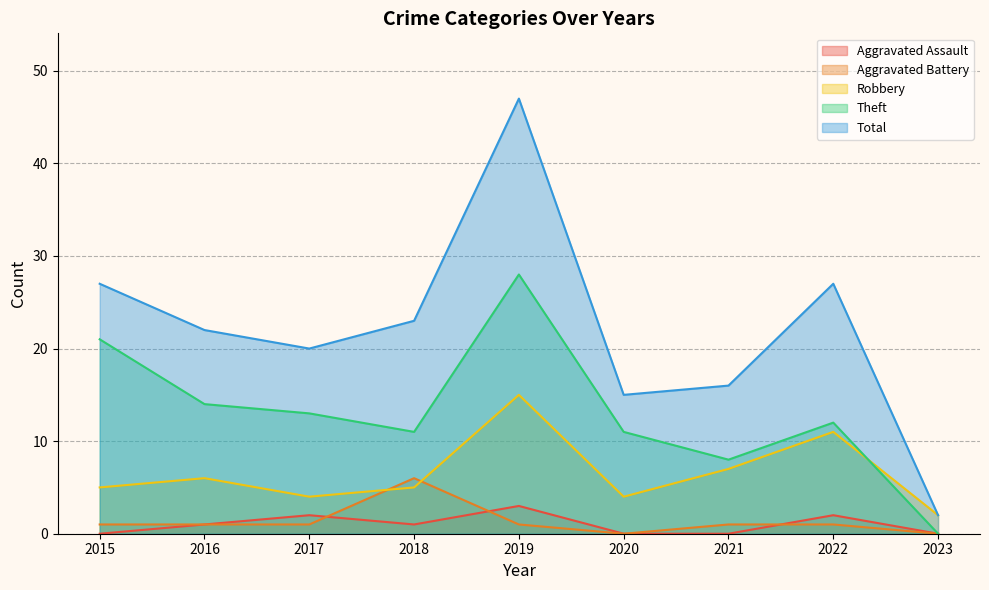

True or false: Aggravated Battery has a value of 2 at 2019.

False